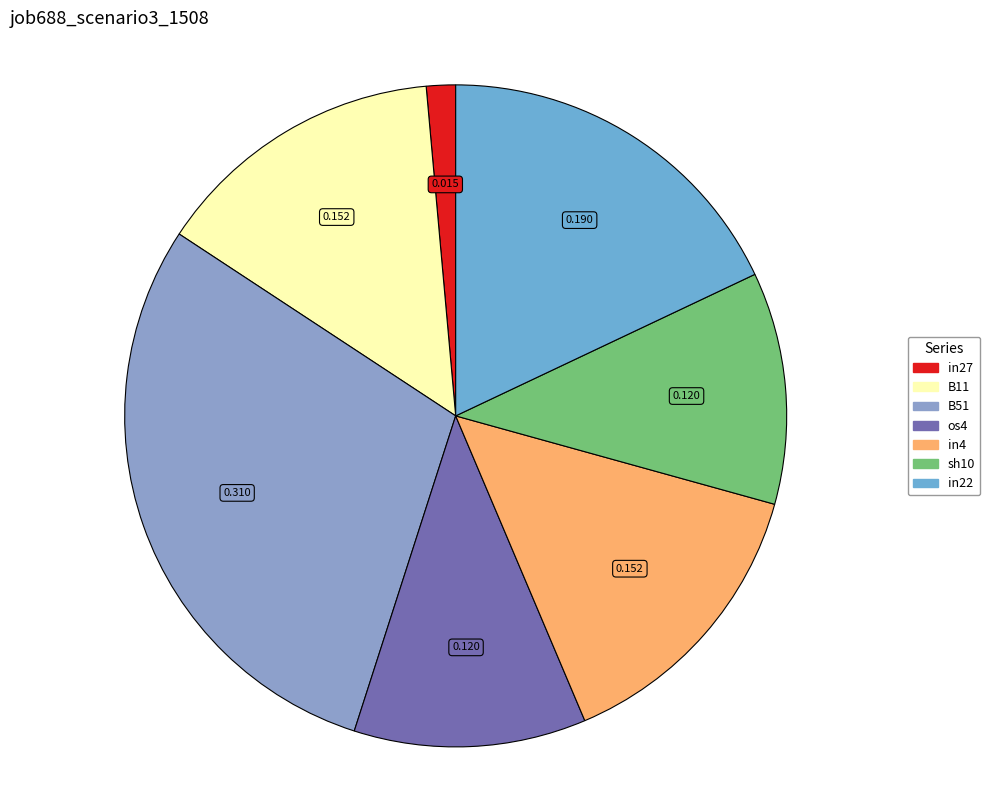

Between in4 and in27, which is larger?

in4